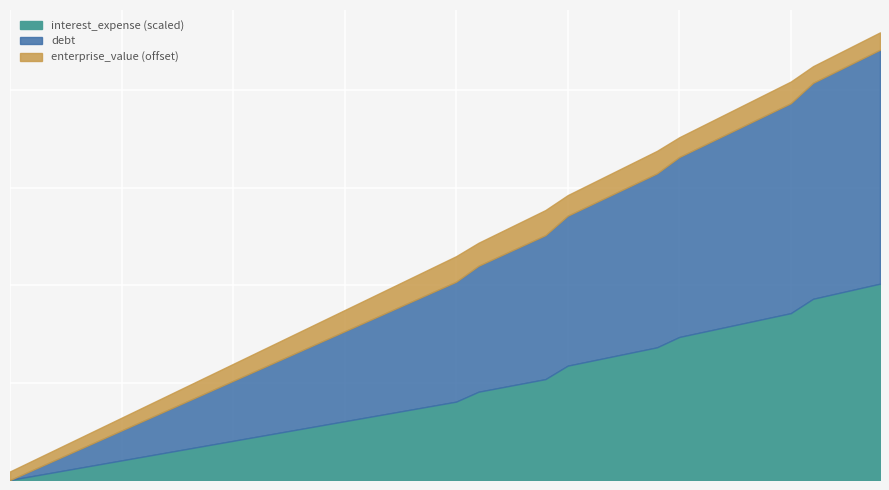

True or false: interest_expense and debt intersect in this chart.

False